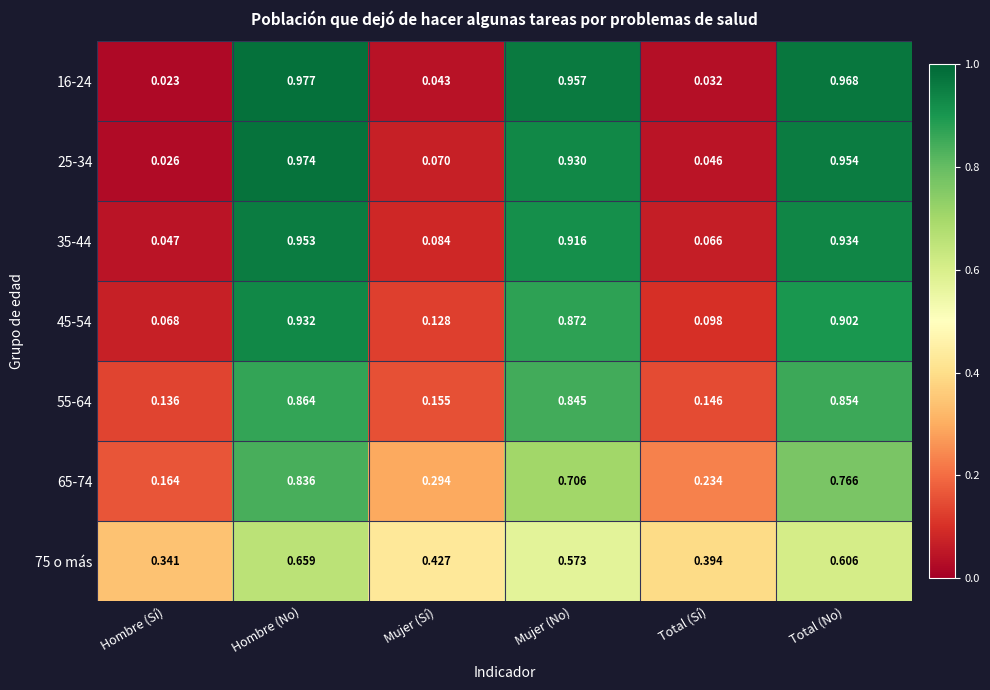

At which category is the sum across all series the highest?

Hombre (No)